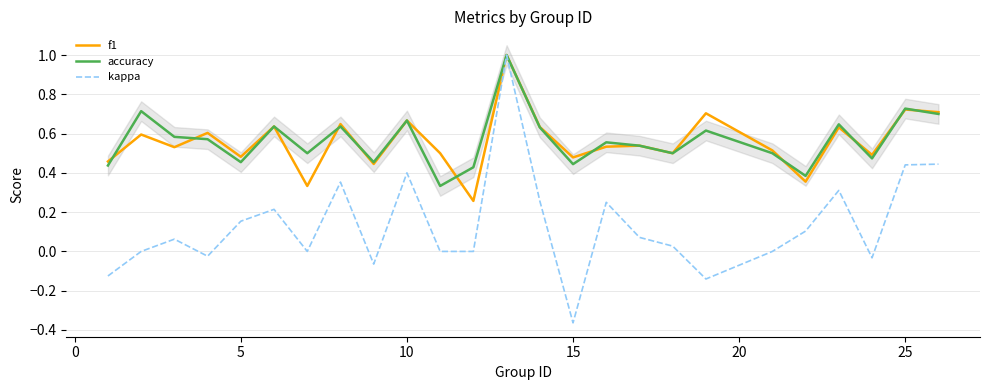

What is the highest value of the kappa series?

1.0